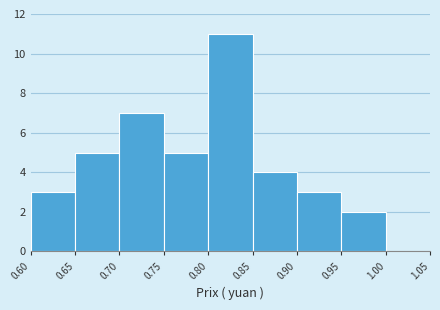

Reading left to right, transcribe this chart: for each bar, give the range it covers on the x-axis and its height. The values are not printed on the chart, so give them approximately, as read against the axis.

0.60 to 0.65: 3
0.65 to 0.70: 5
0.70 to 0.75: 7
0.75 to 0.80: 5
0.80 to 0.85: 11
0.85 to 0.90: 4
0.90 to 0.95: 3
0.95 to 1.00: 2
1.00 to 1.05: 0